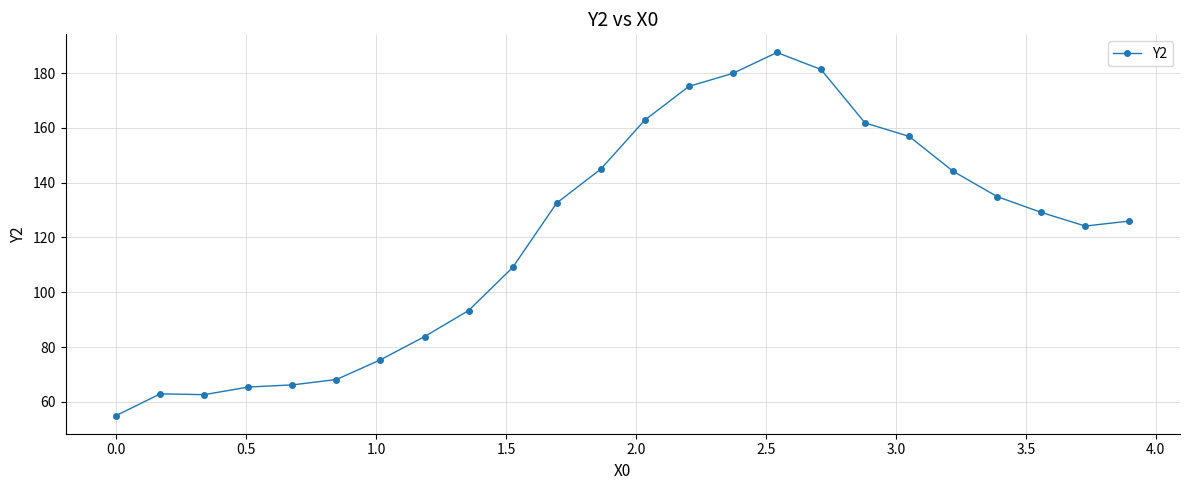

What is the value of the 8th point from the left?

83.8